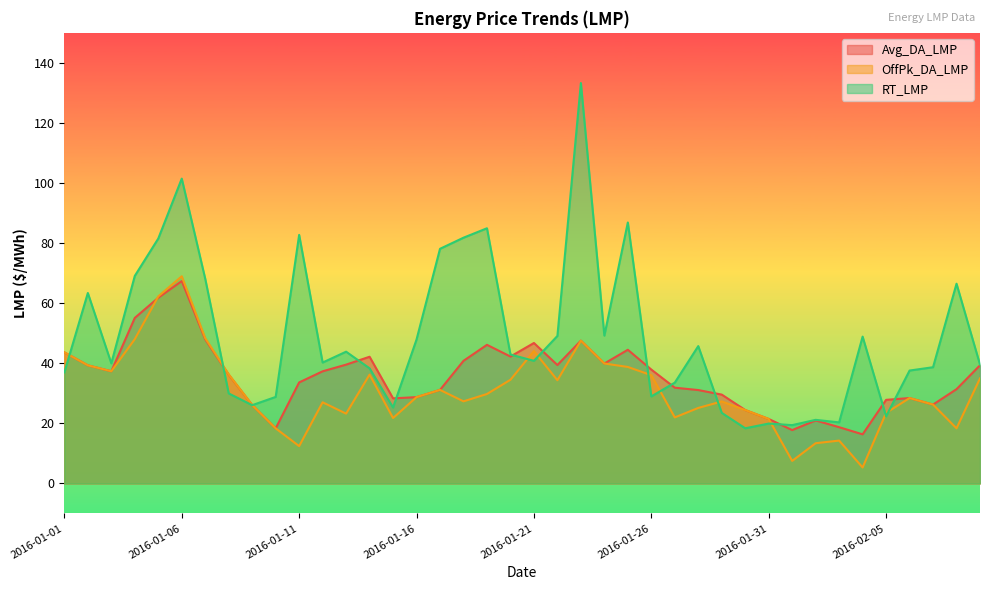

Is it true that Avg_DA_LMP equals 18.3 at 2016-01-10?

True